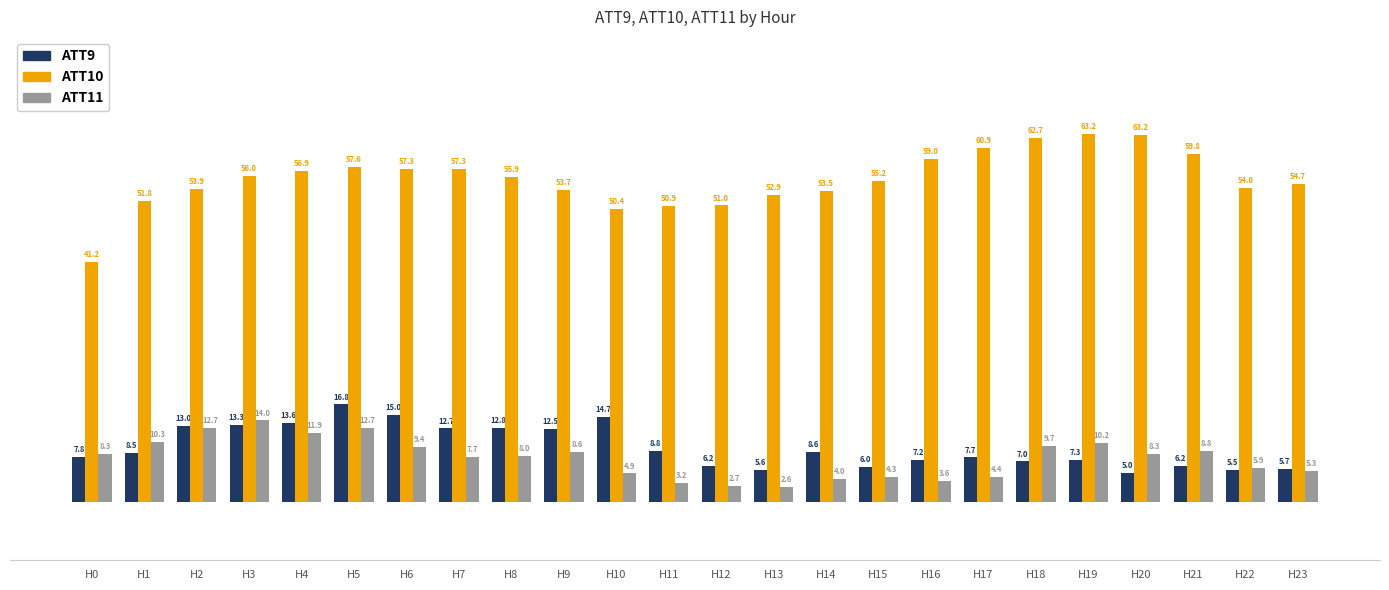

How many groups of bars are there?

24